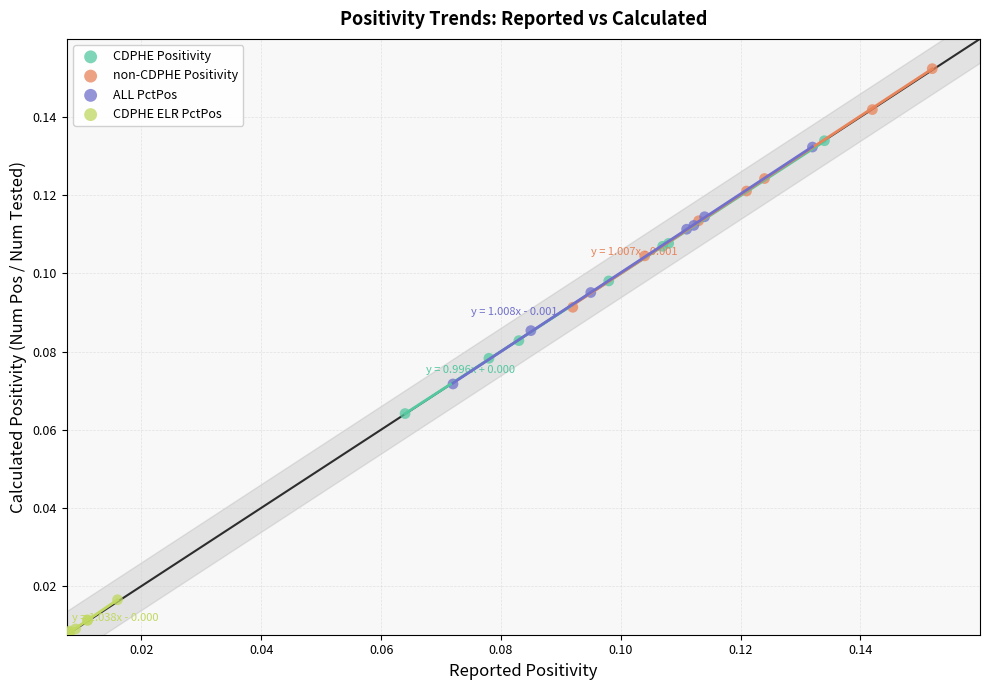

Which series contains the highest Y value?

non-CDPHE Positivity